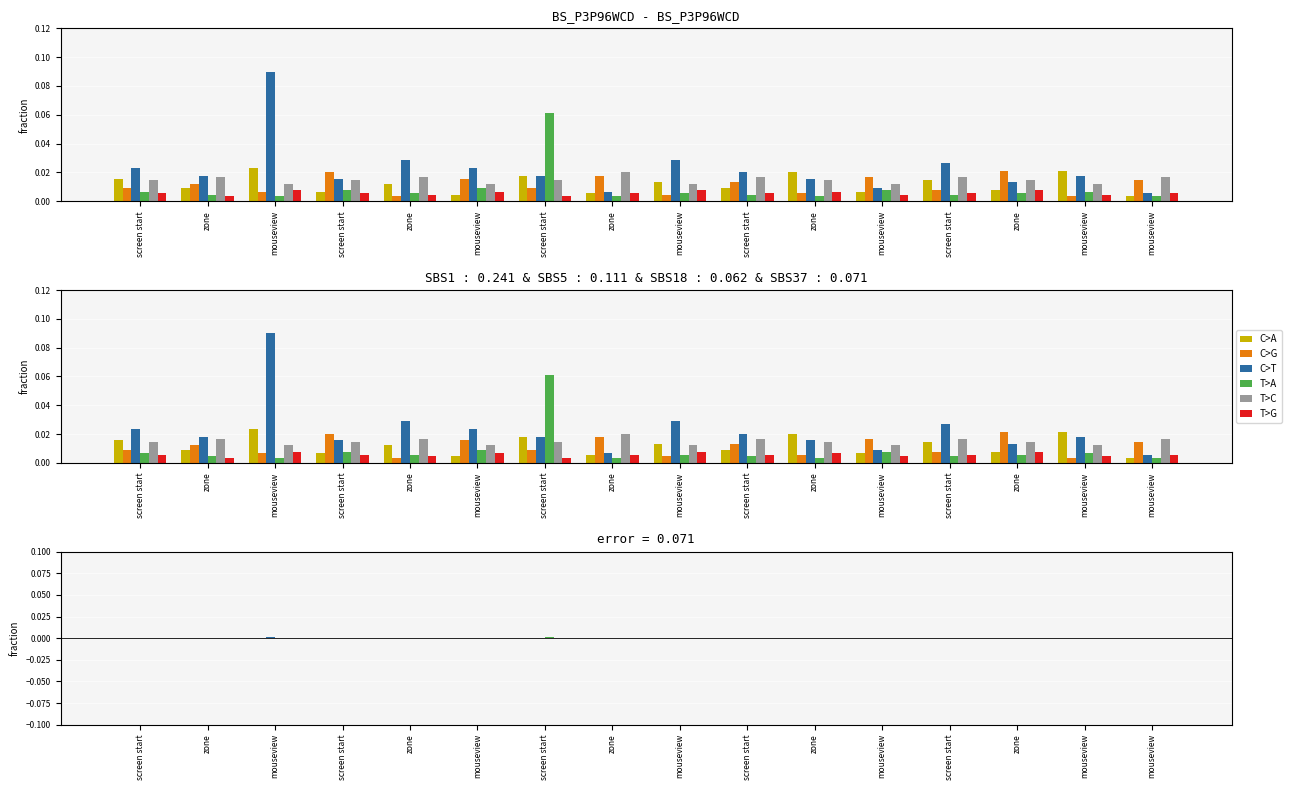

Count the number of categories in the chart.

16